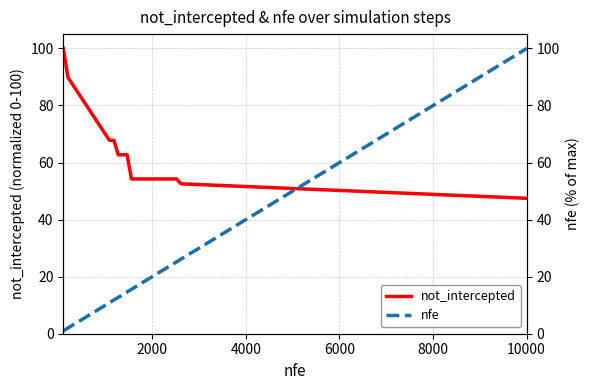

What is the highest value of the not_intercepted series?

100.0